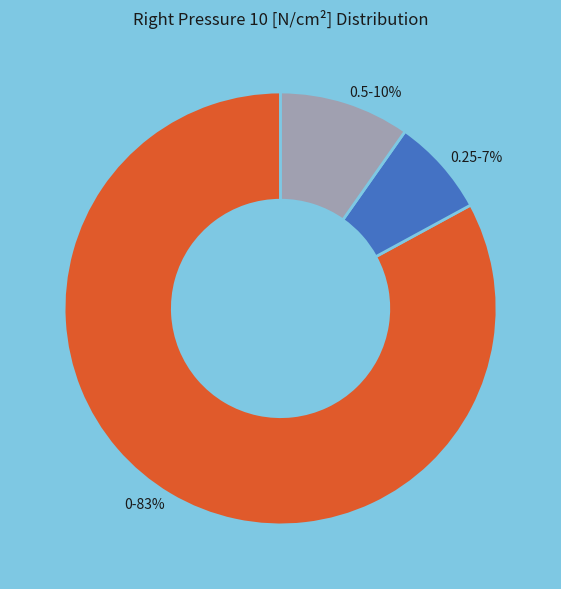

How many slices are in this pie chart?

3